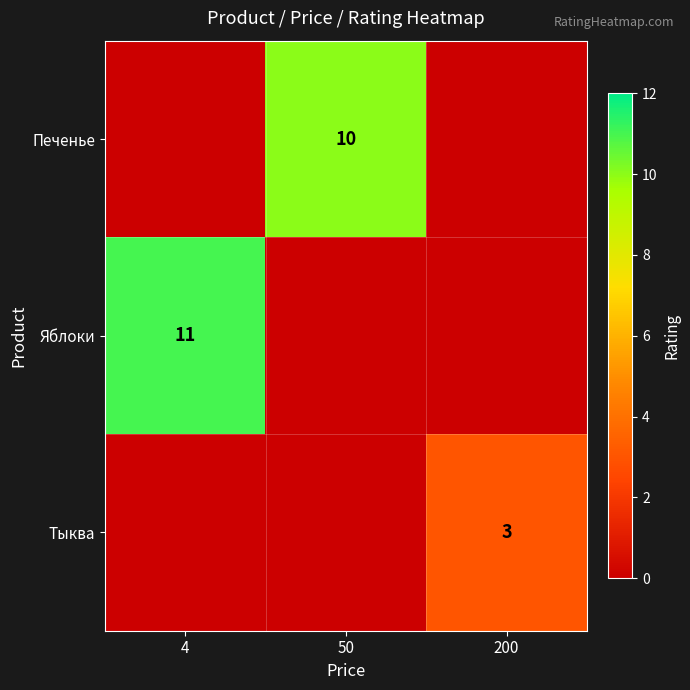

The Тыква series shows 5 at 200. True or false?

False